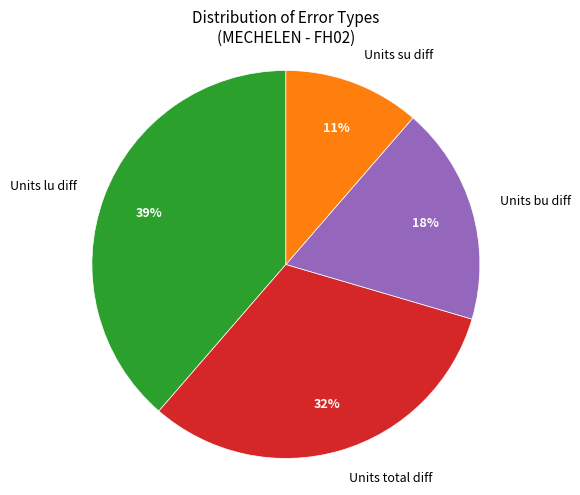

True or false: Units total diff accounts for 37% of the total.

False